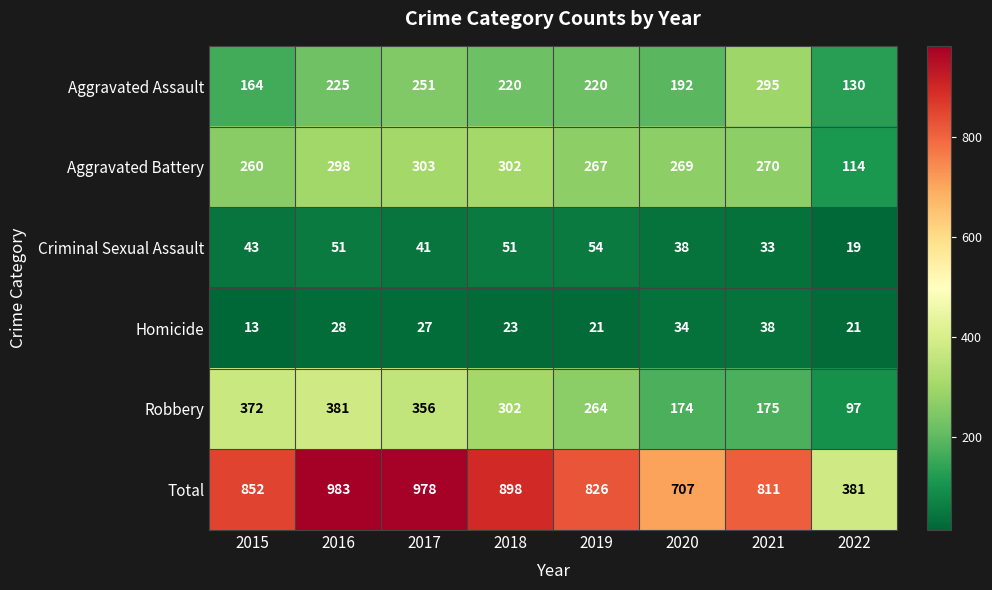

At which category is the sum across all series the highest?

2016